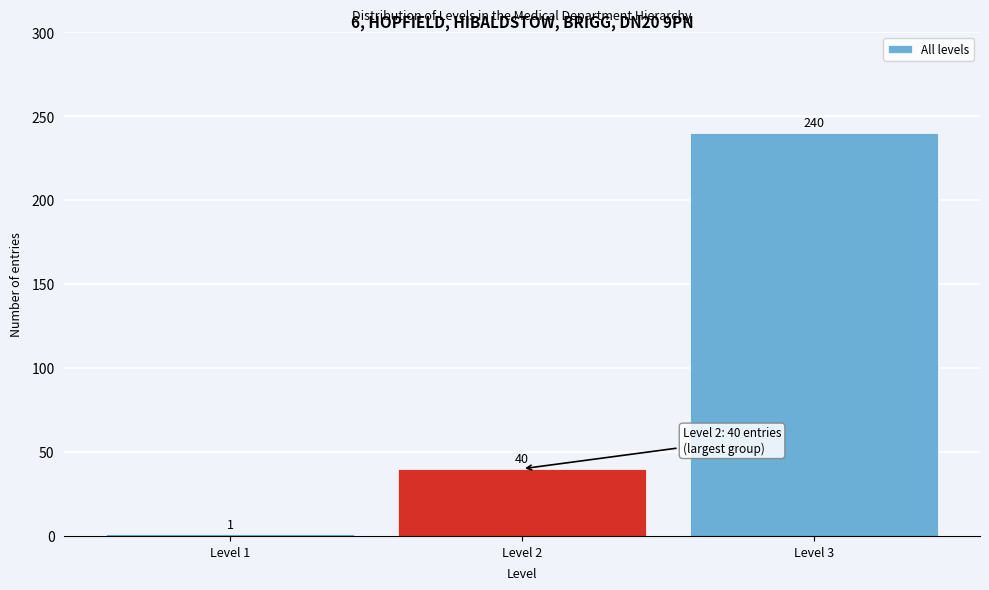

Reading left to right, extract all data points from this chart.

Level 1=1	Level 2=40	Level 3=240